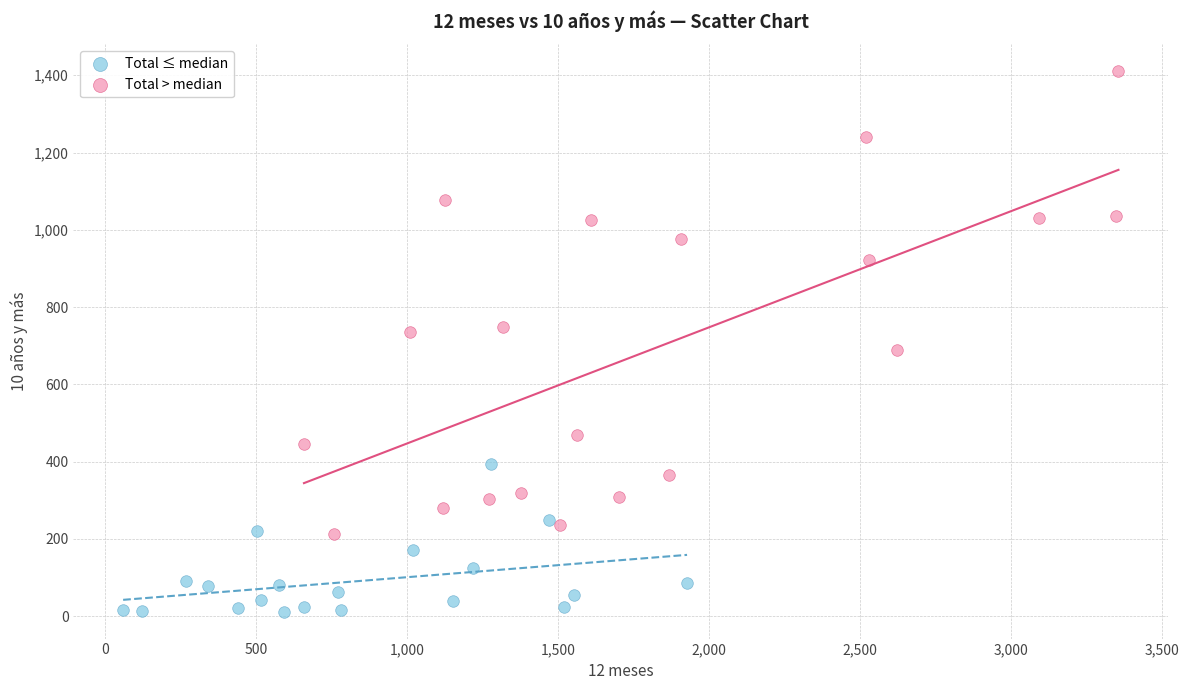

Which series reaches the maximum Y coordinate?

Total > median